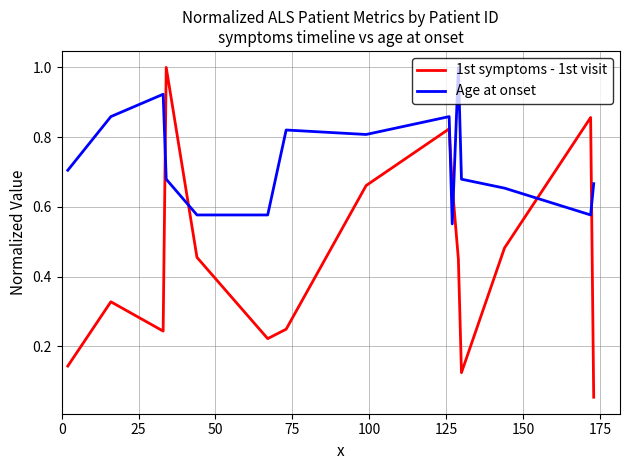

Which series has the largest range (max minus min)?

1st symptoms - 1st visit